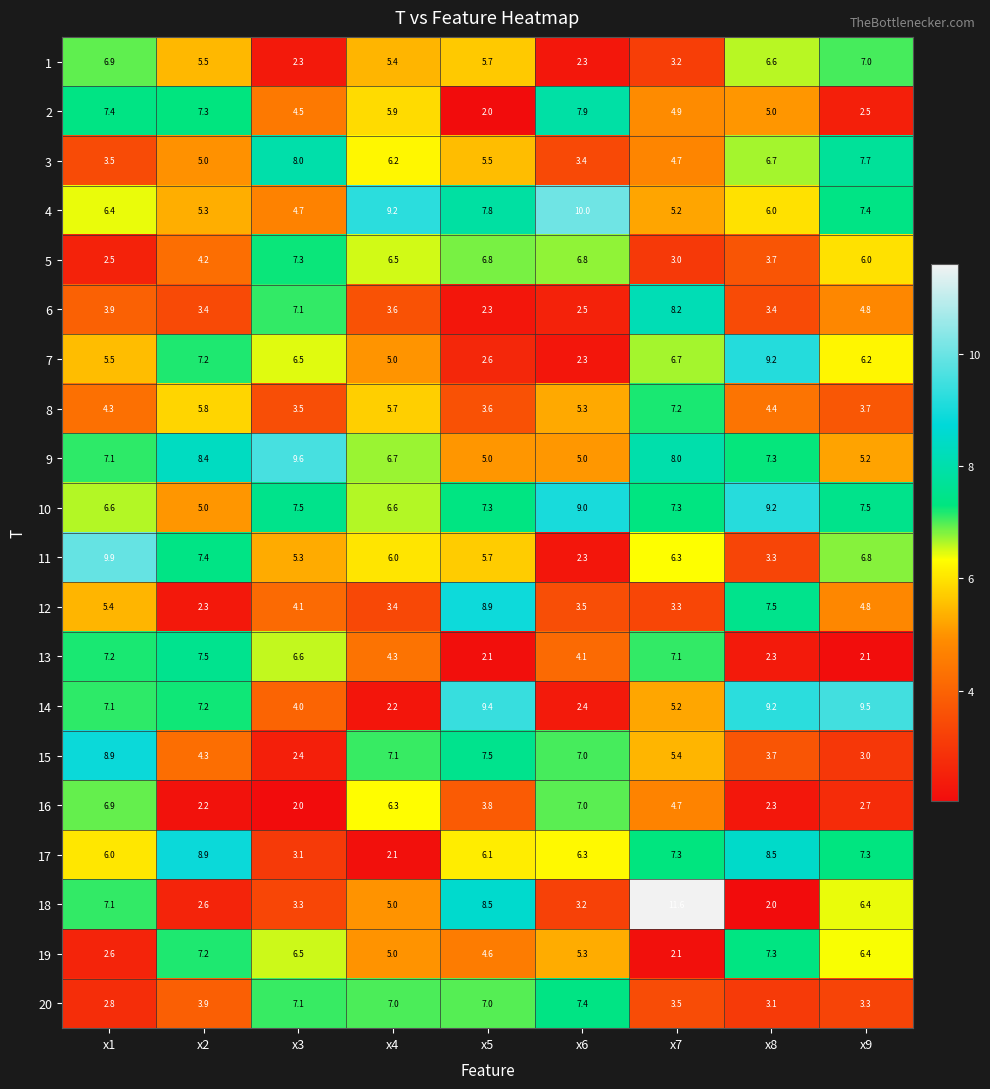

What is the spread (max minus min) of values at x5?

7.4